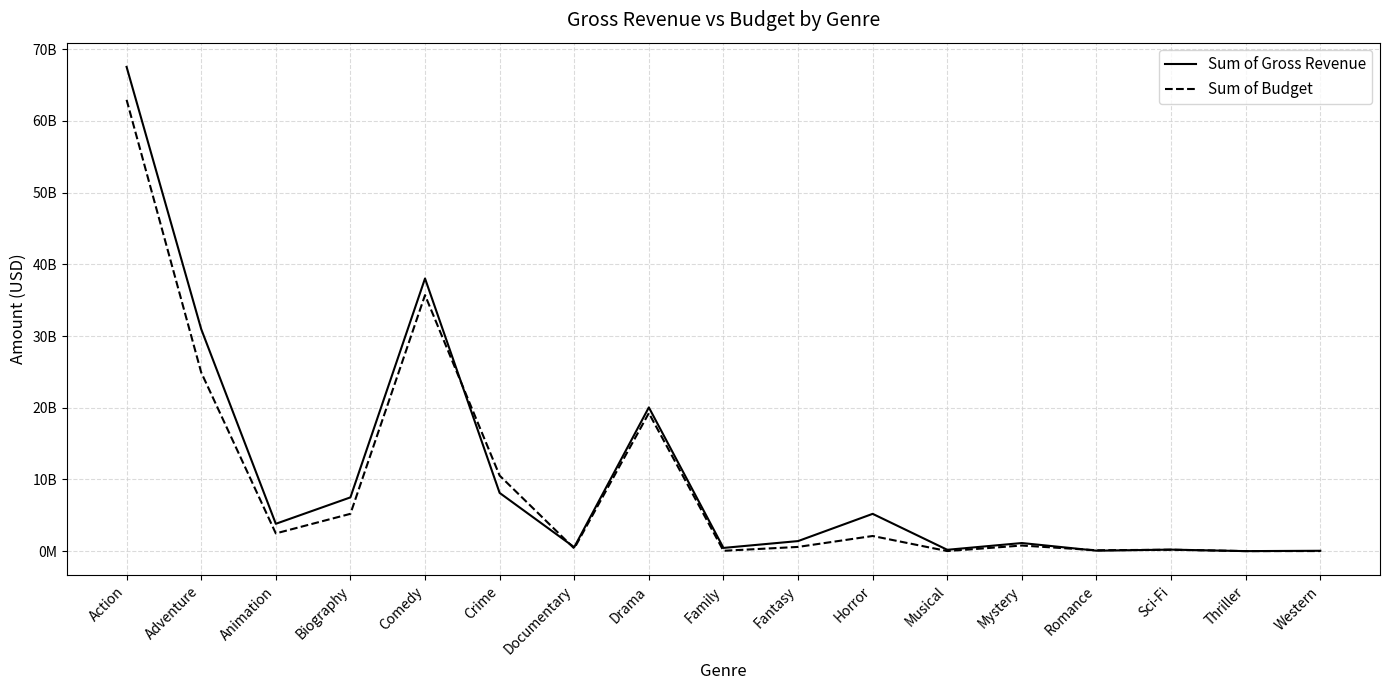

What is the difference between the maximum and minimum values in the Sum of Budget series?

62945813569